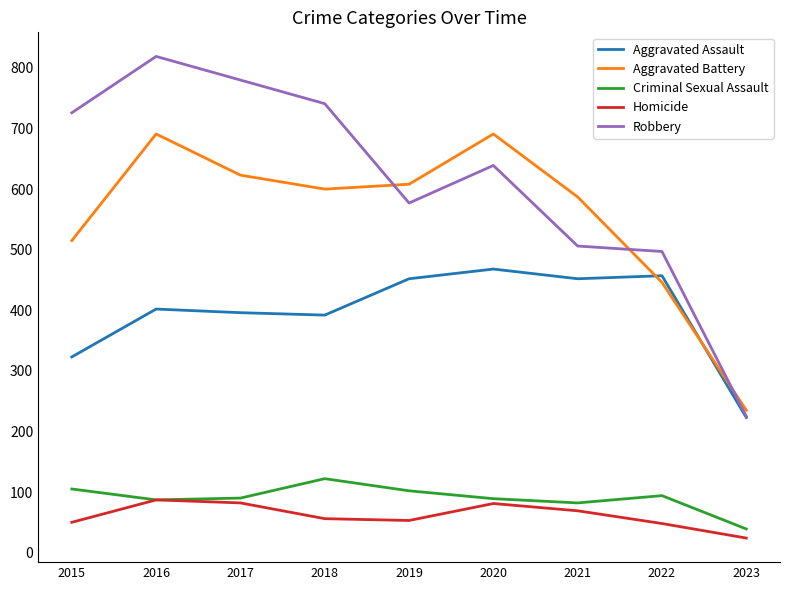

In Robbery, how many points are lower than both neighbors (excluding endpoints)?

1